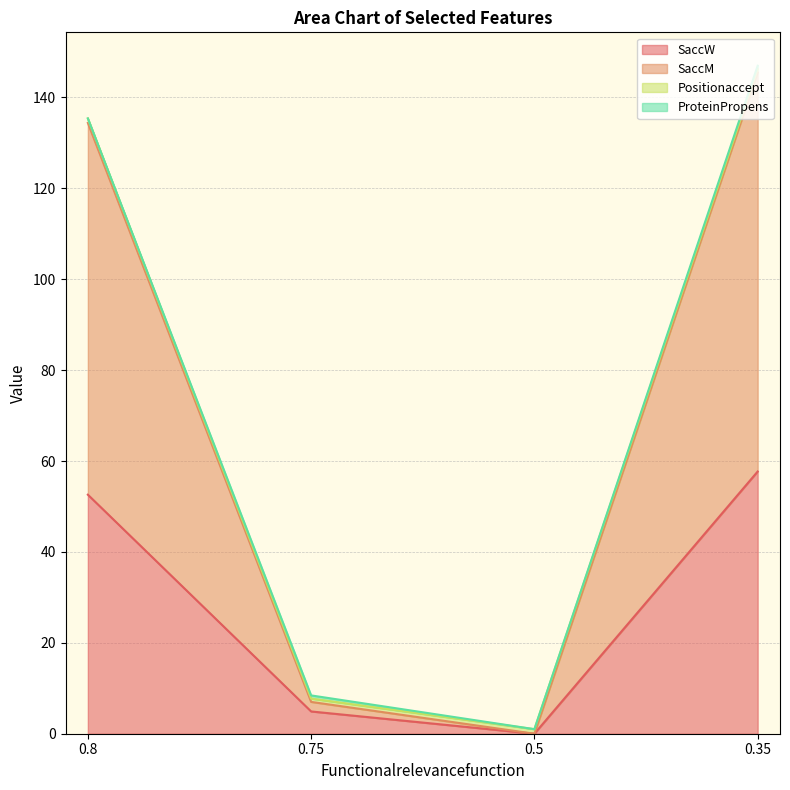

Does the chart have visible grid lines?

Yes